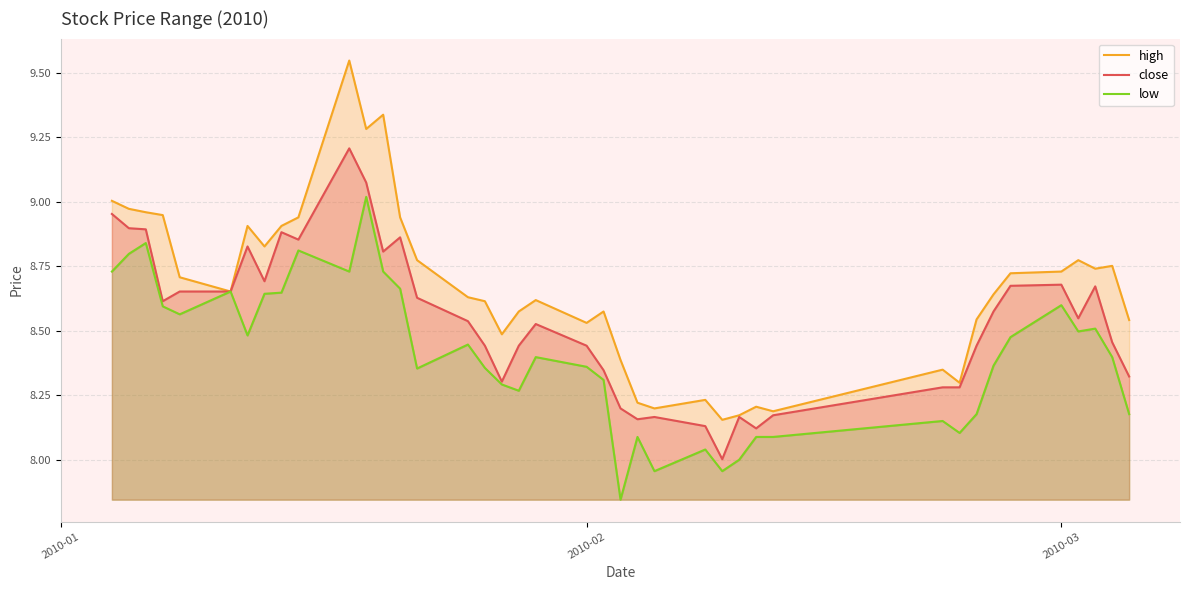

At how many categories does at least one series exceed 8?

40